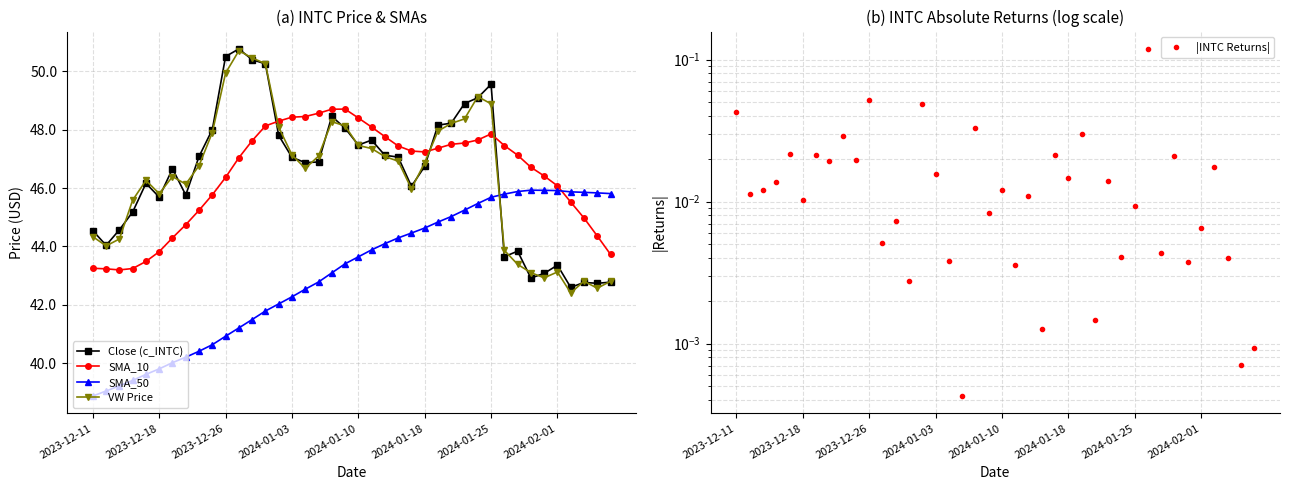

How many data points in SMA_10 are less than 47?

18